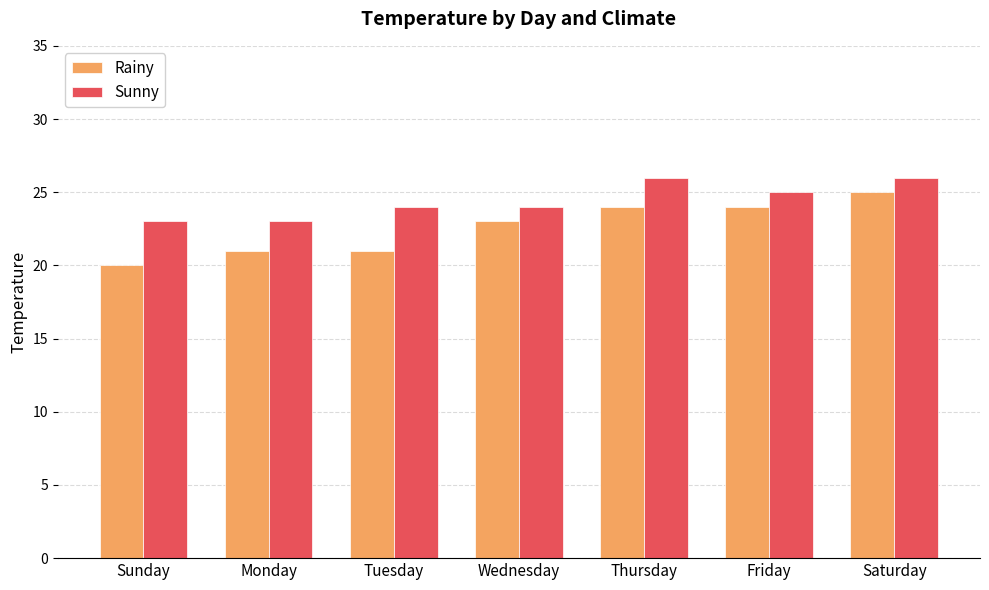

What is the spread (max minus min) of values at Monday?

2